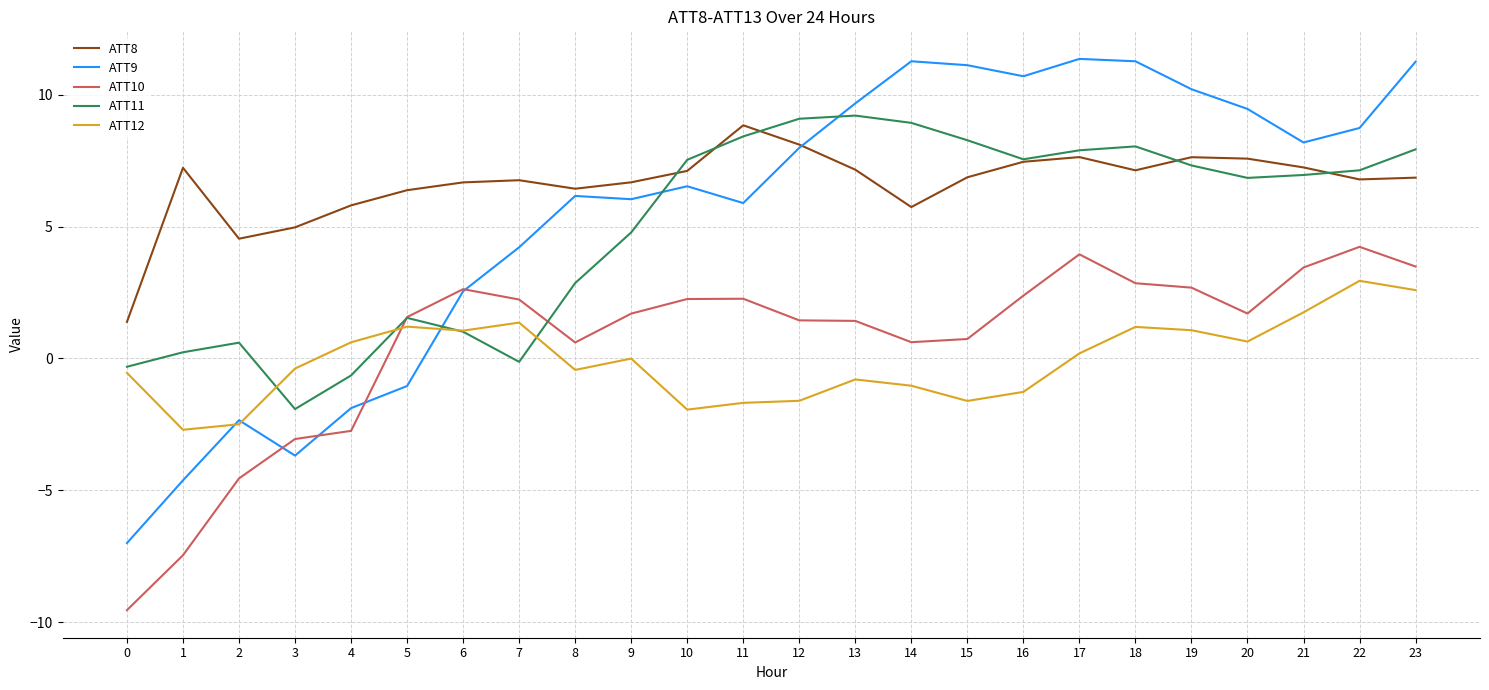

Is the value of ATT9 at 7 greater than the value of ATT8 at 7?

No